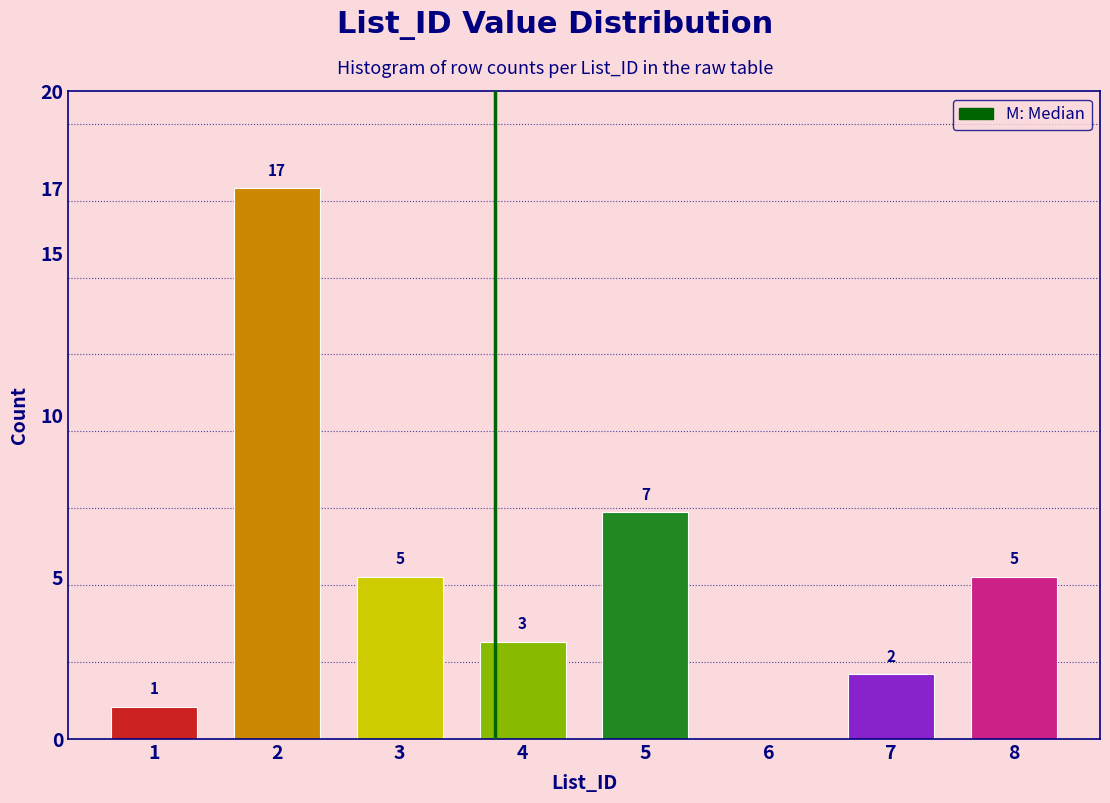

Reading right to left, what are all the values shown in this chart?

8=5	7=2	6=0	5=7	4=3	3=5	2=17	1=1